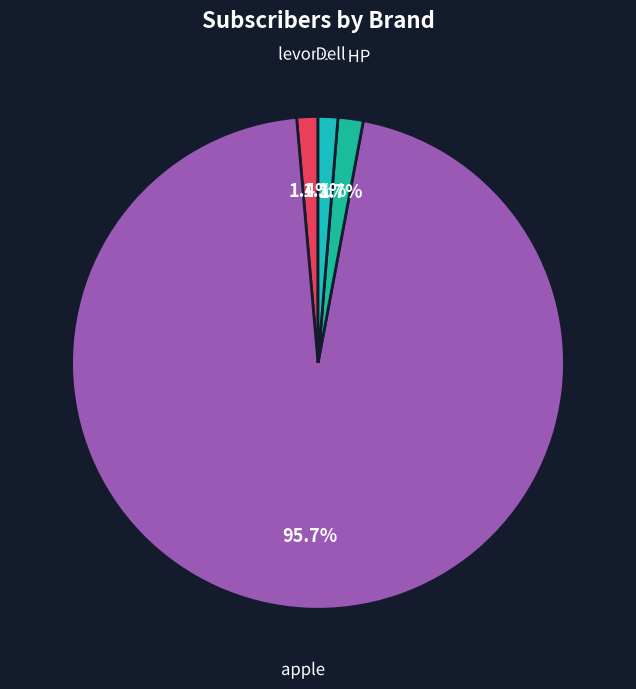

Does levono represent more than half of the total?

No